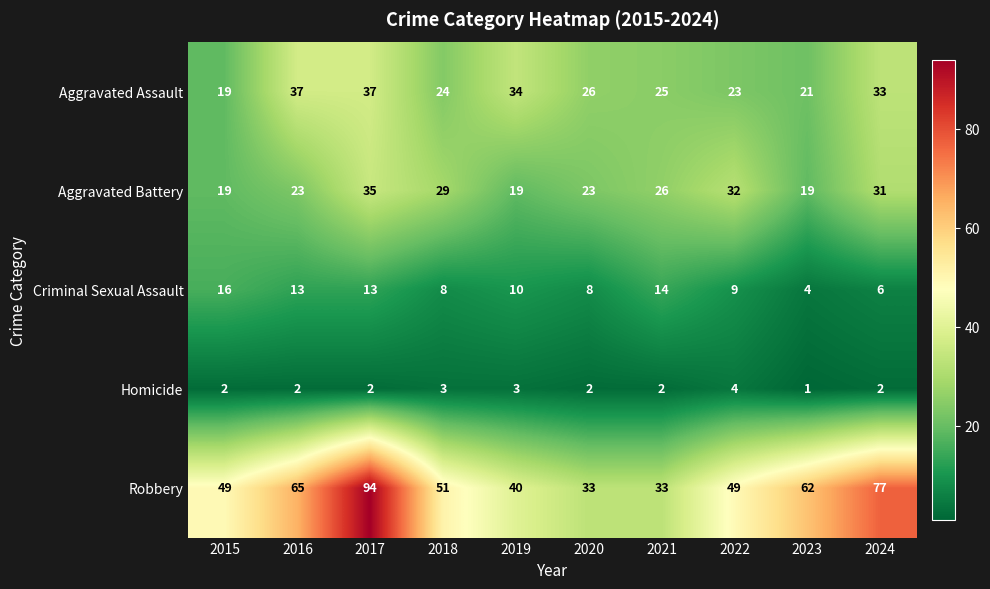

At how many categories does at least one series exceed 86?

1